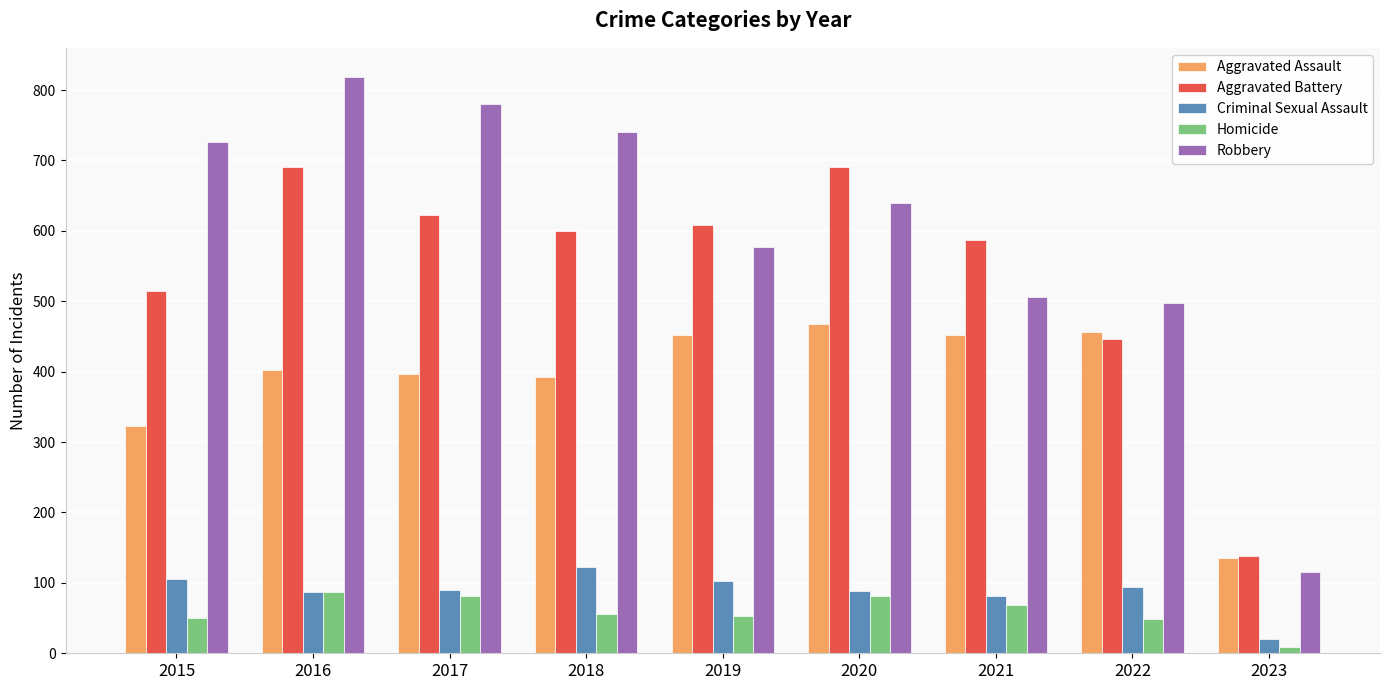

How many data points in Homicide are less than 56?

4